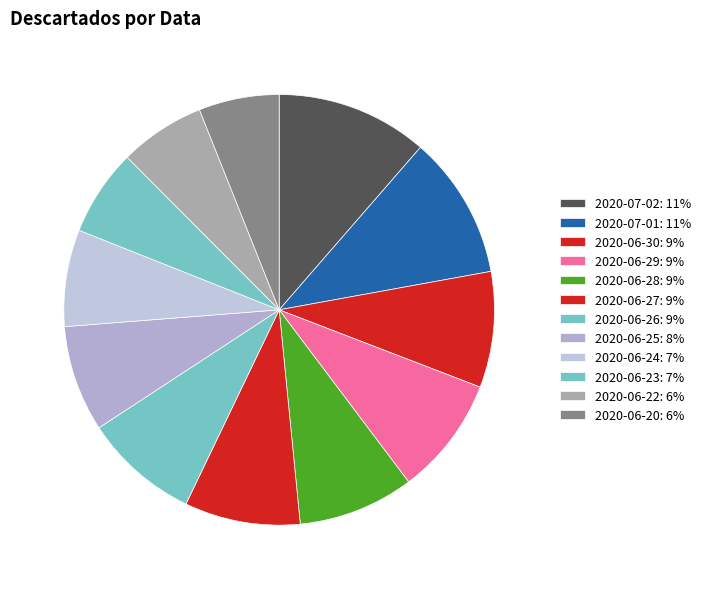

The 2020-07-02 slice represents 11% of the pie. True or false?

True